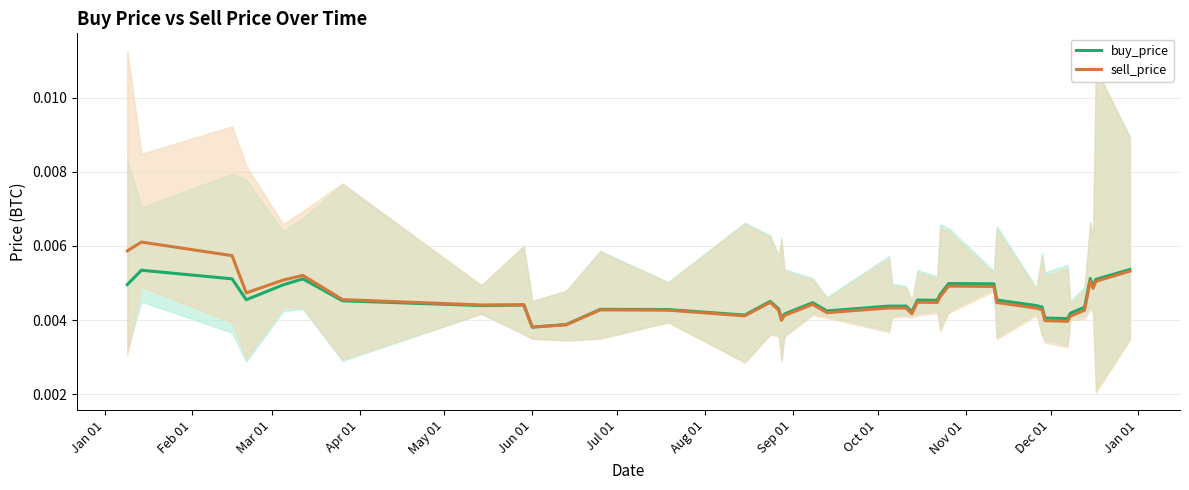

Rank the series by their maximum value, from highest to lowest.

sell_price, buy_price